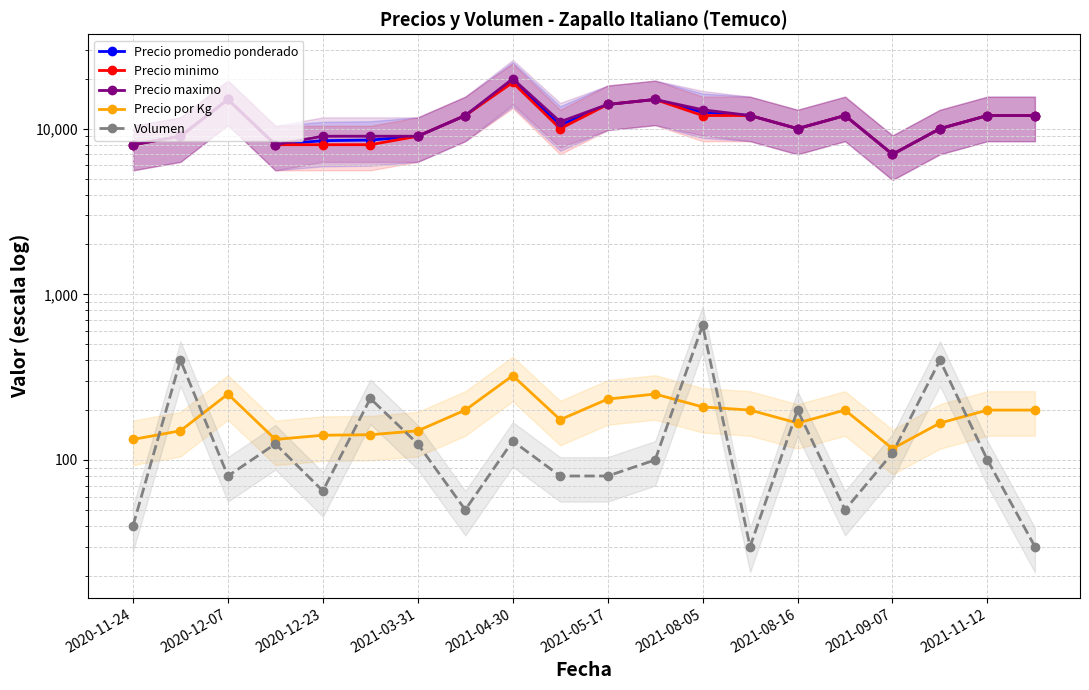

How many data points in Precio por Kg are above 200?

5